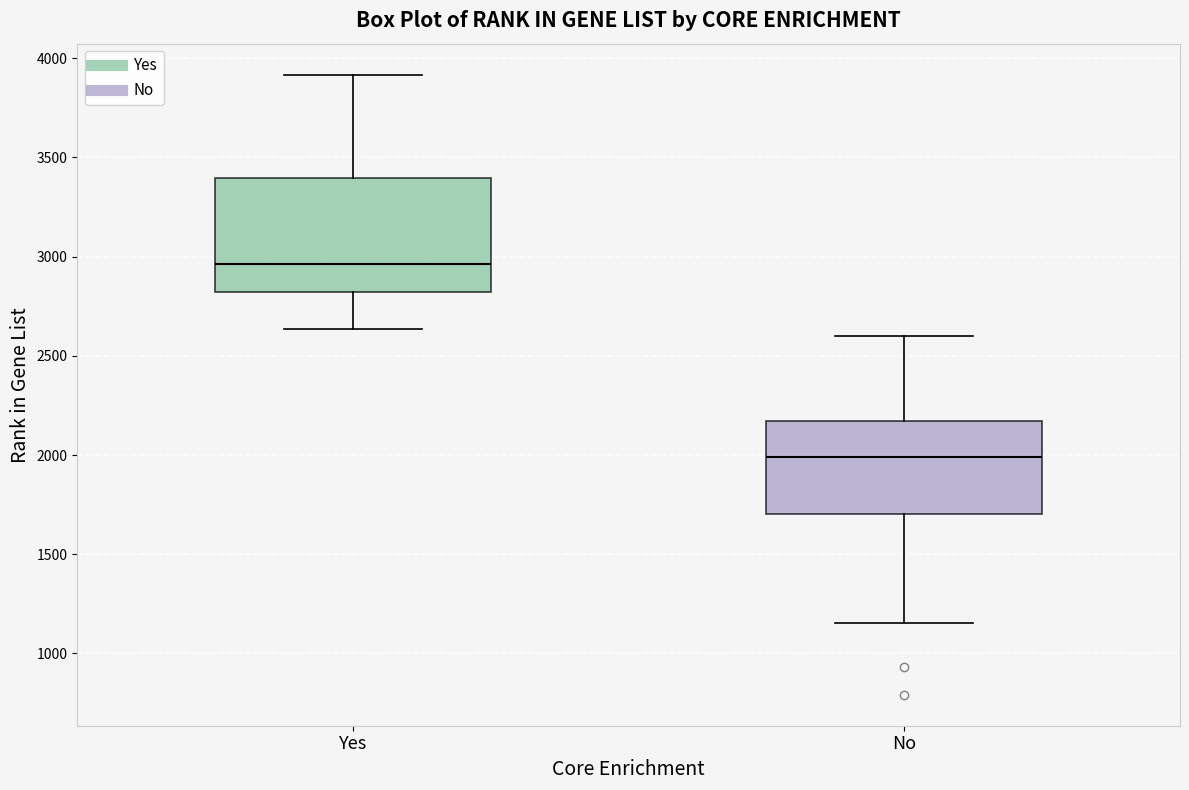

Which box's median line is the lowest?

No